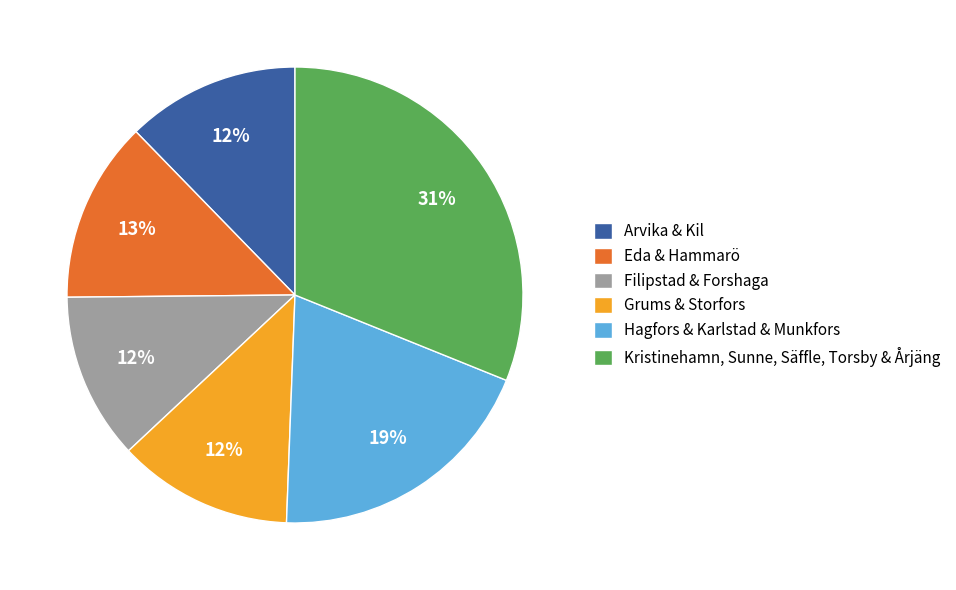

Between Filipstad & Forshaga and Kristinehamn, Sunne, Säffle, Torsby & Årjäng, which is larger?

Kristinehamn, Sunne, Säffle, Torsby & Årjäng